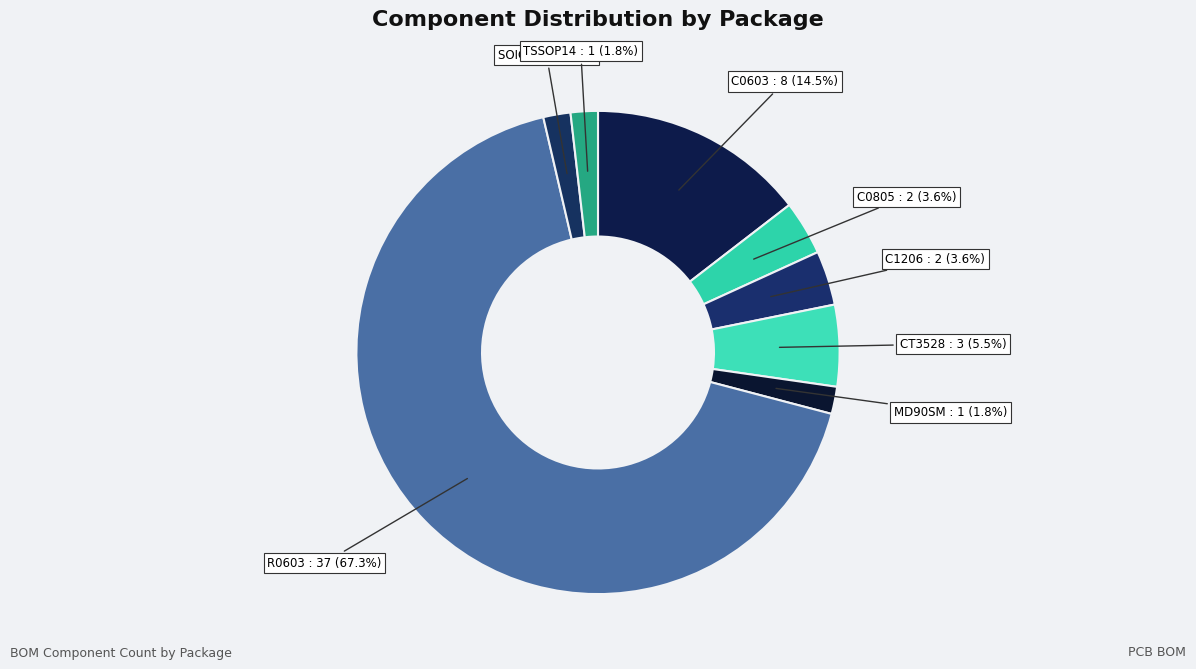

How many slices are in this pie chart?

8